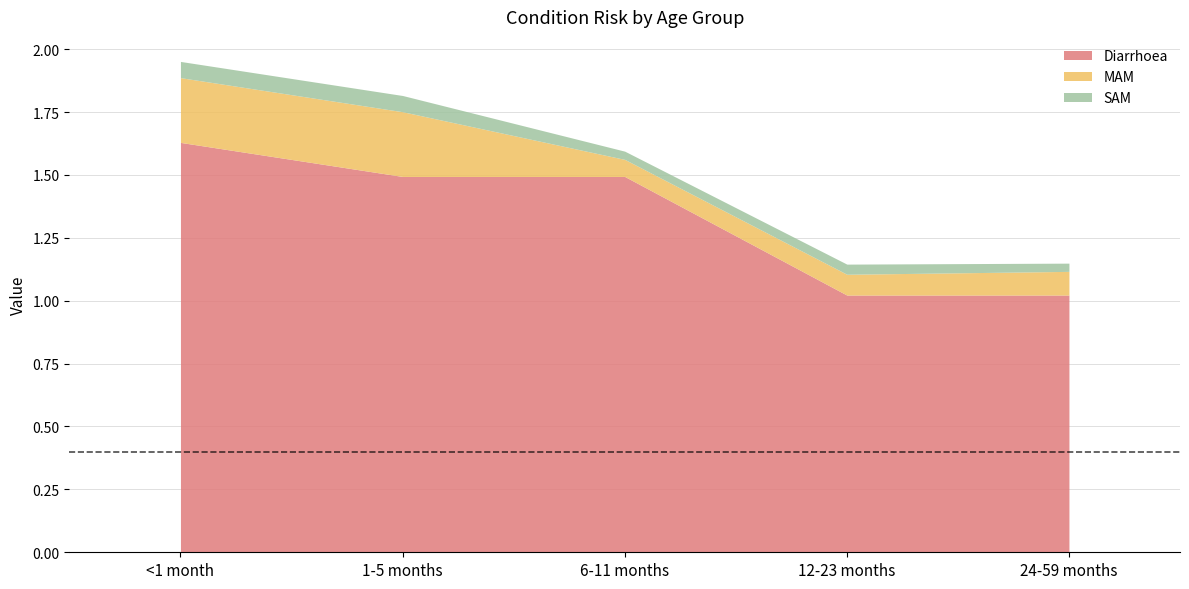

What is the sum of the SAM values at <1 month and 1-5 months?

0.1